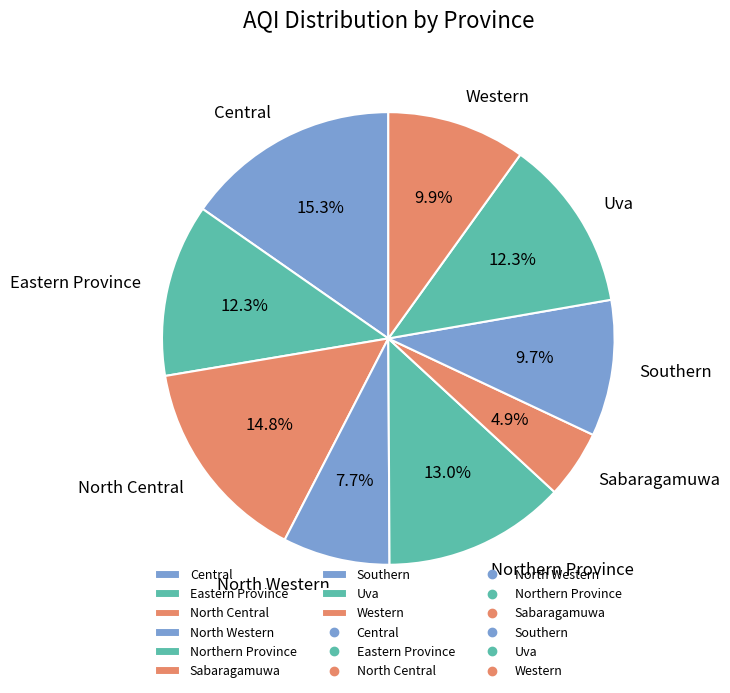

What percentage is NOT represented by North Central?

85.2%